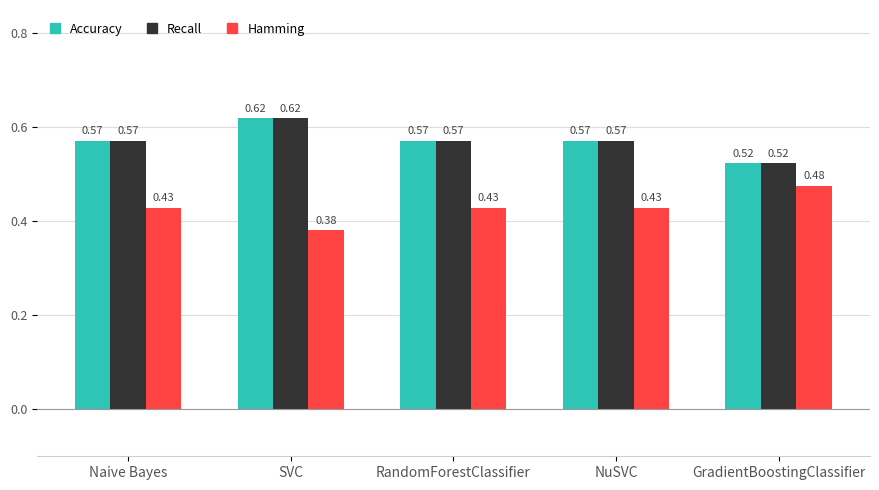

What is the sum of the Accuracy values at RandomForestClassifier and NuSVC?

1.1